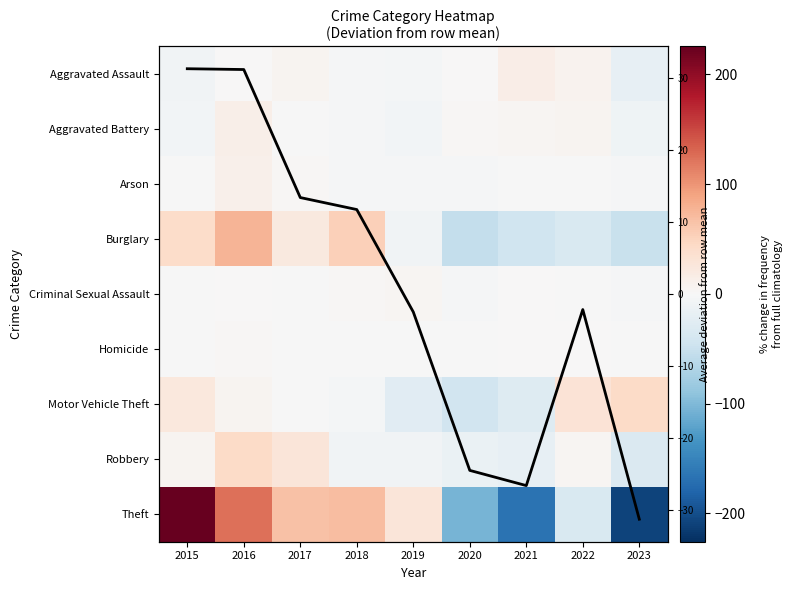

What is the difference between the highest and lowest values at 2016?

124.1